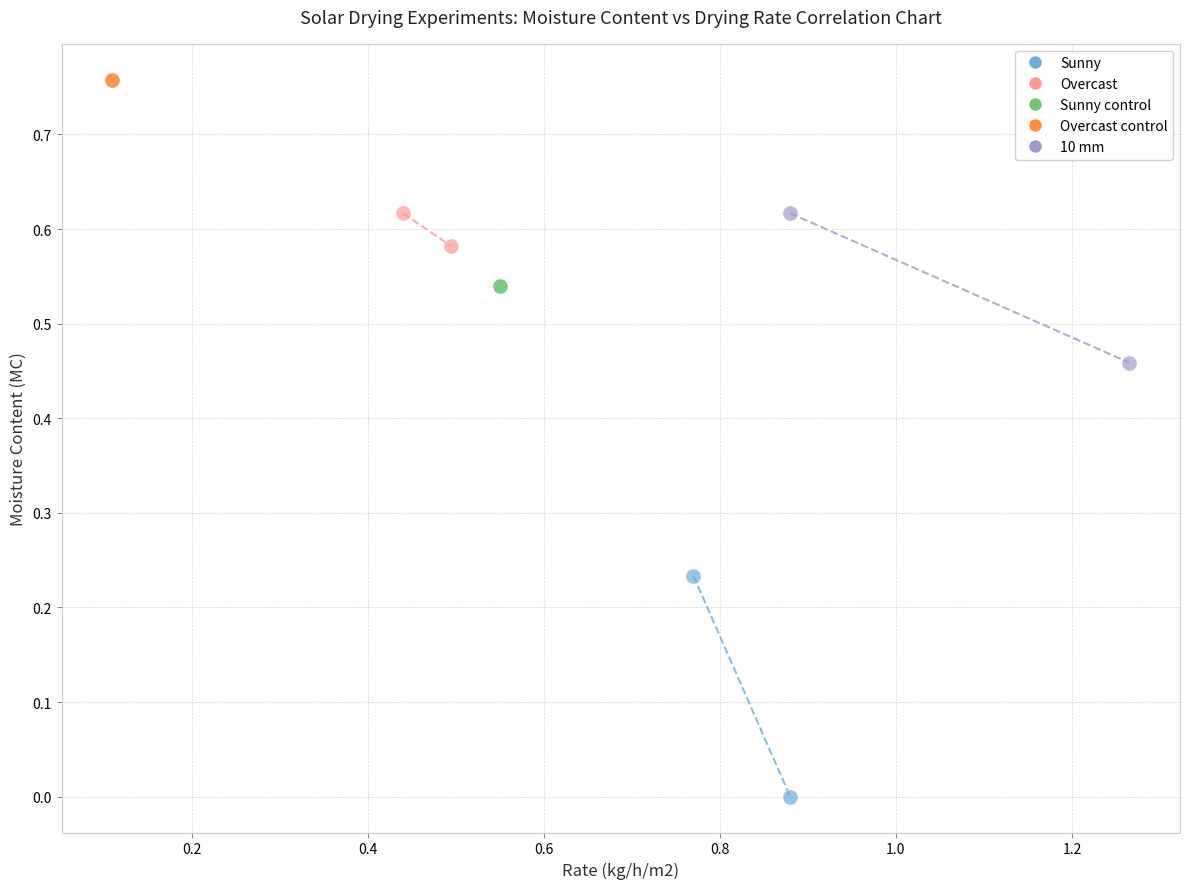

What are all the series names shown in the legend?

Sunny, Overcast, Sunny control, Overcast control, 10 mm